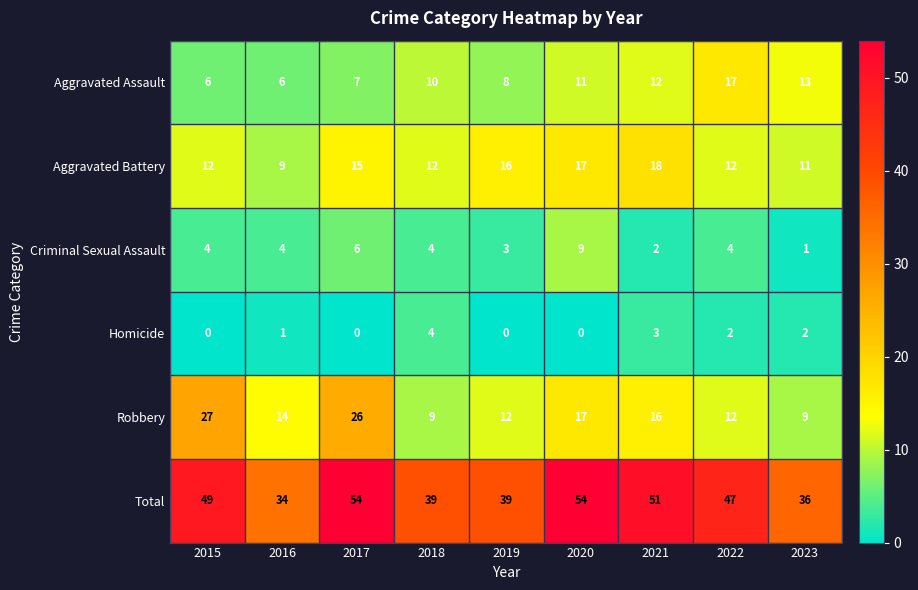

Which series has the widest spread of values?

Total